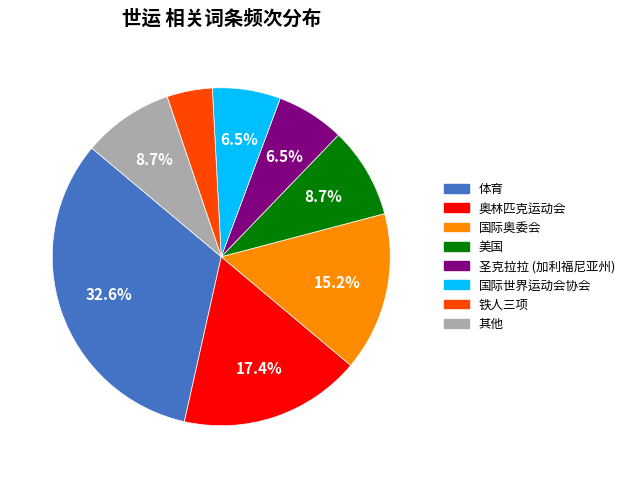

Is there a majority slice in this chart?

No